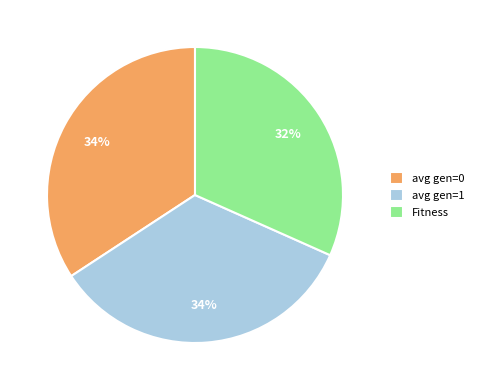

Which has a higher value, Fitness or avg gen=1?

avg gen=1